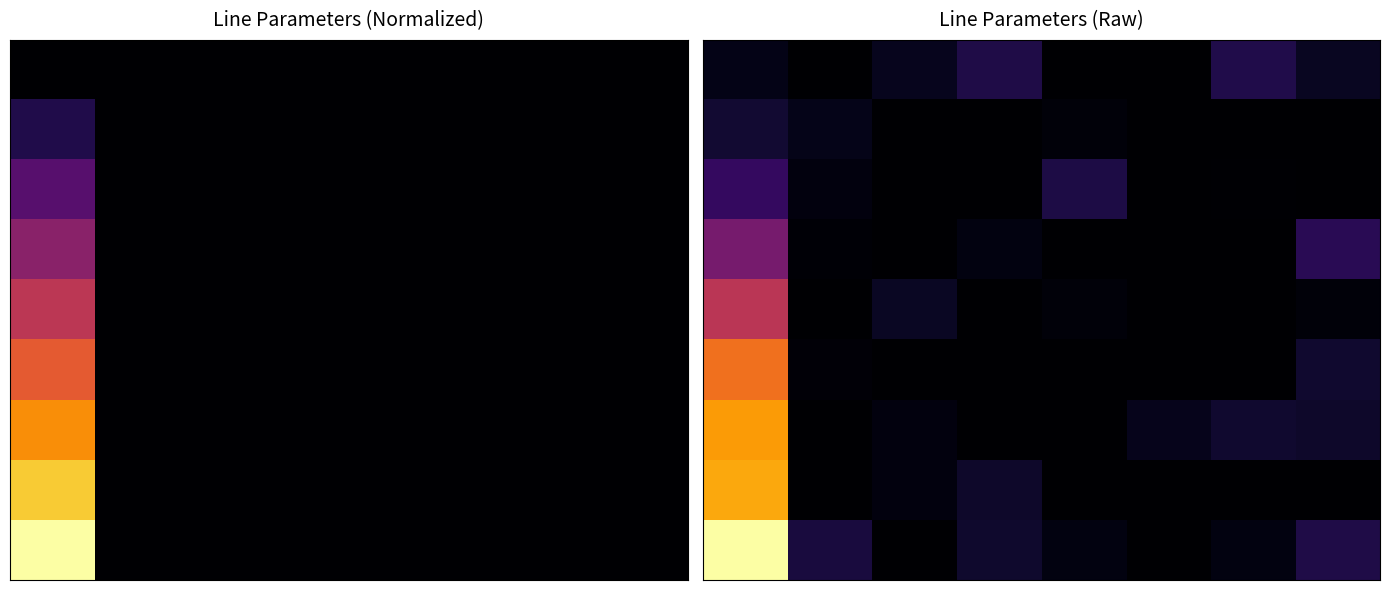

How many series are shown in this chart?

9